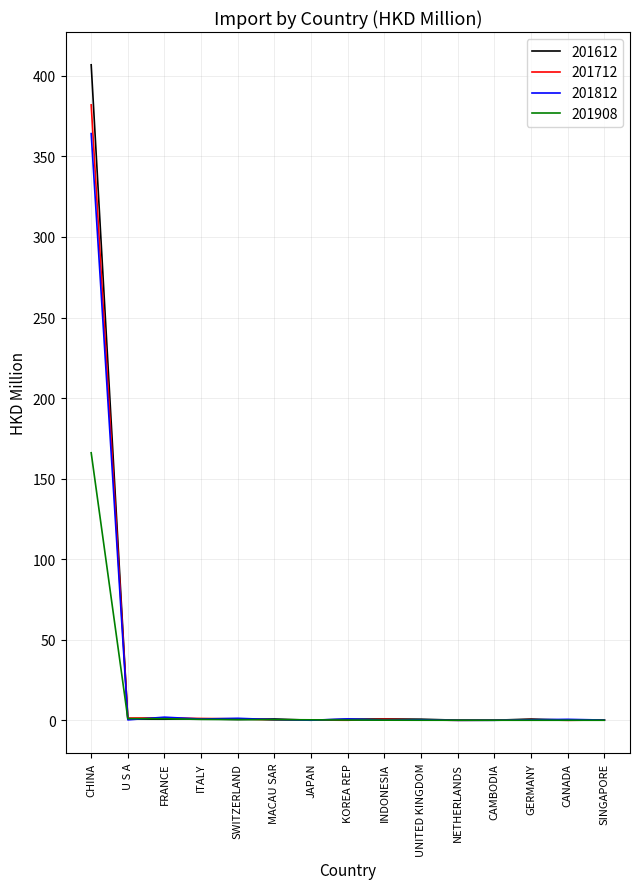

What is the difference between the 201712 values at SWITZERLAND and UNITED KINGDOM?

0.7